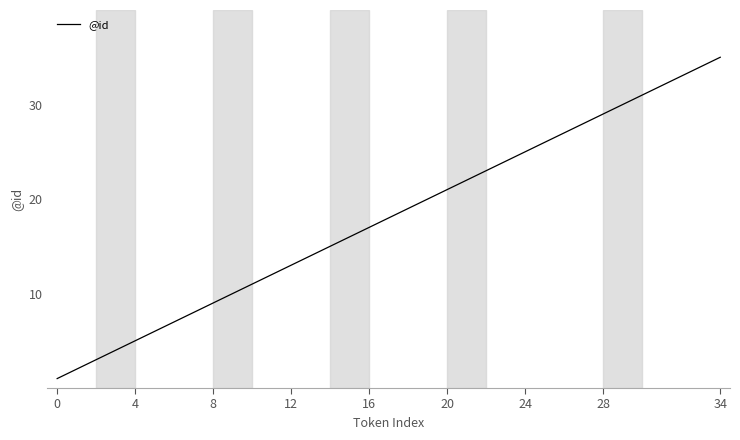

What is the difference between the maximum and minimum values?

34